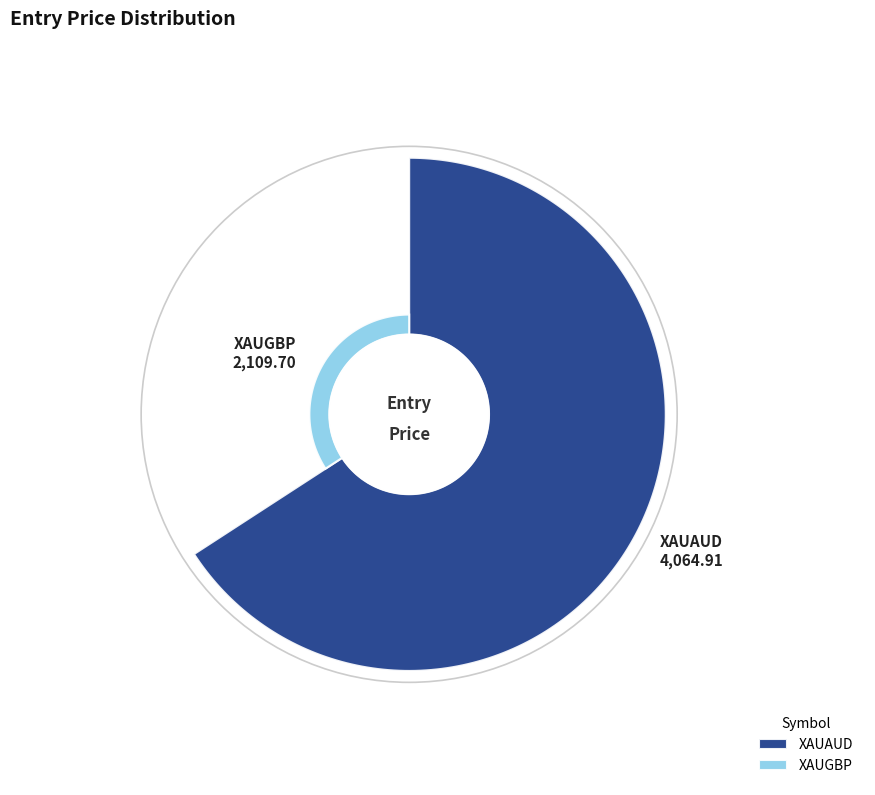

To the nearest percent, what is the average slice percentage?

50%